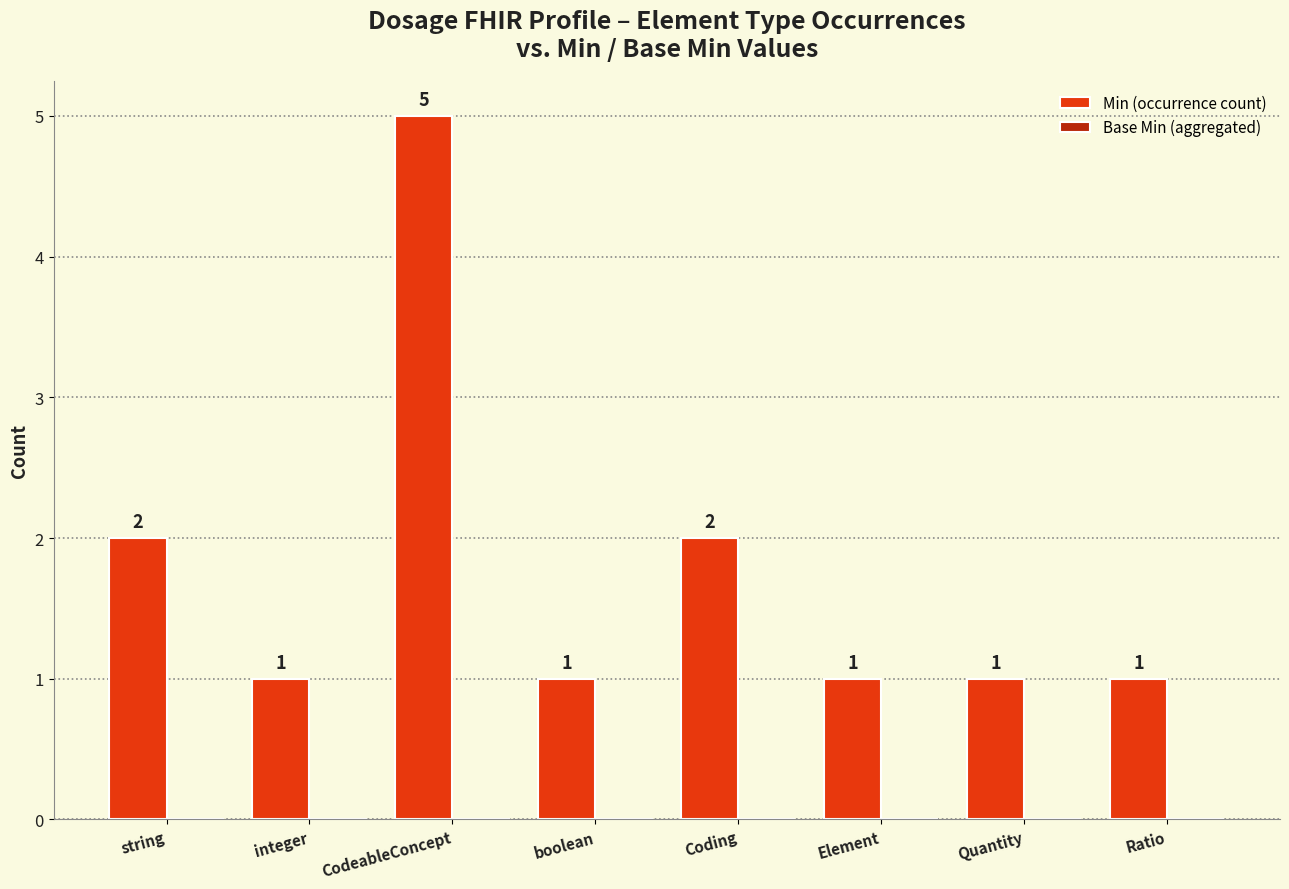

What is the maximum value shown in the chart?

5